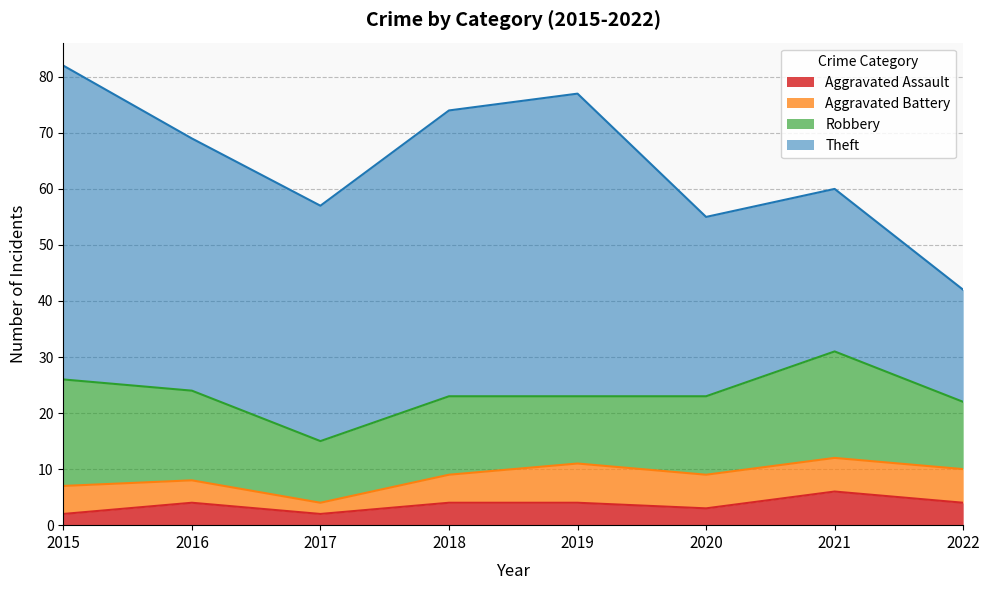

What is the difference between the maximum and minimum values in the Robbery series?

8